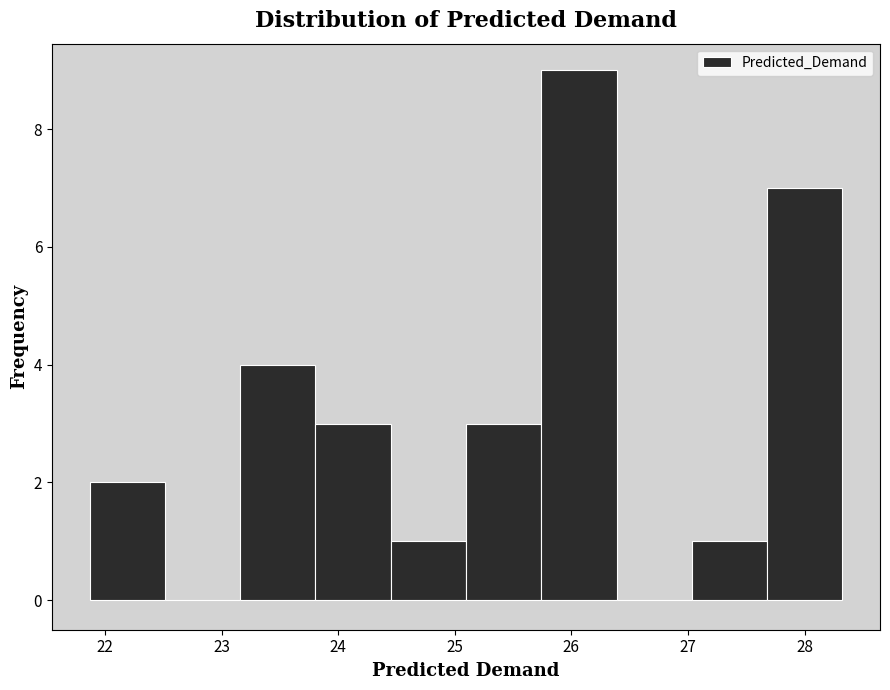

Over which range of the x-axis is the bar tallest?

25.7 to 26.4